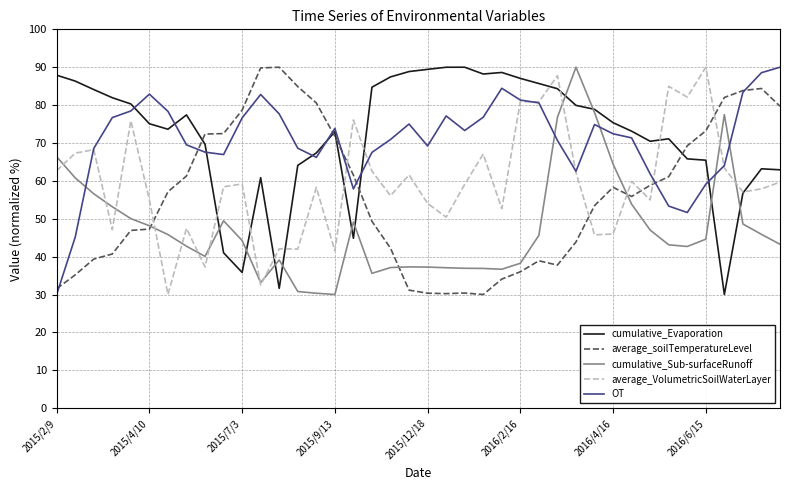

What is the lowest value of the cumulative_Evaporation series?

30.0